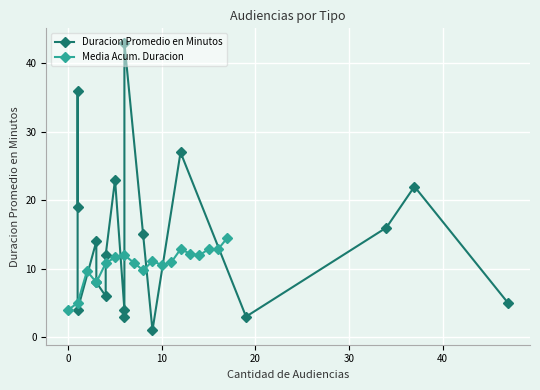

True or false: Media Acum. Duracion has more than 2 interior local peaks.

True